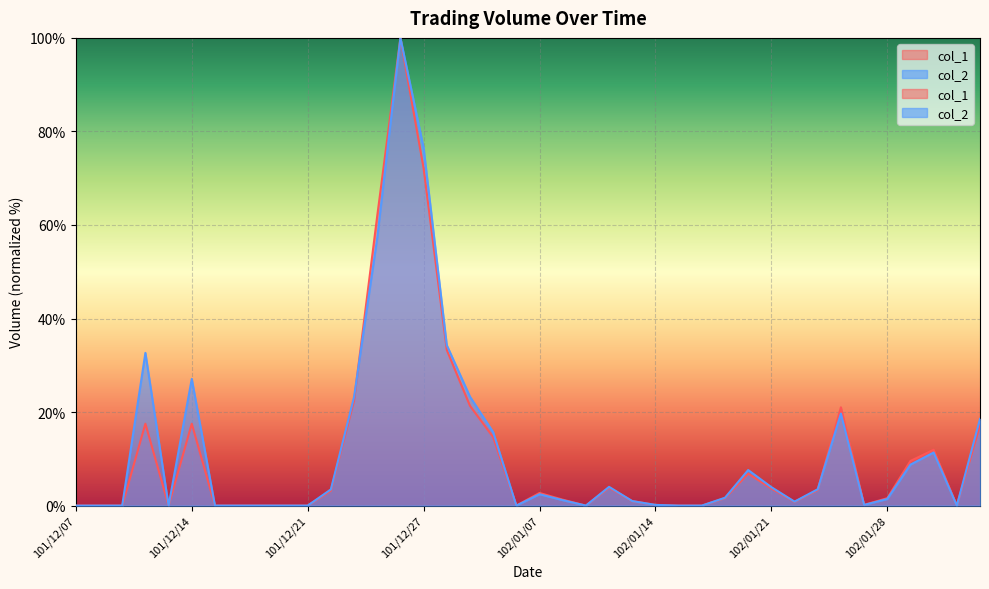

Count the number of categories in the chart.

40